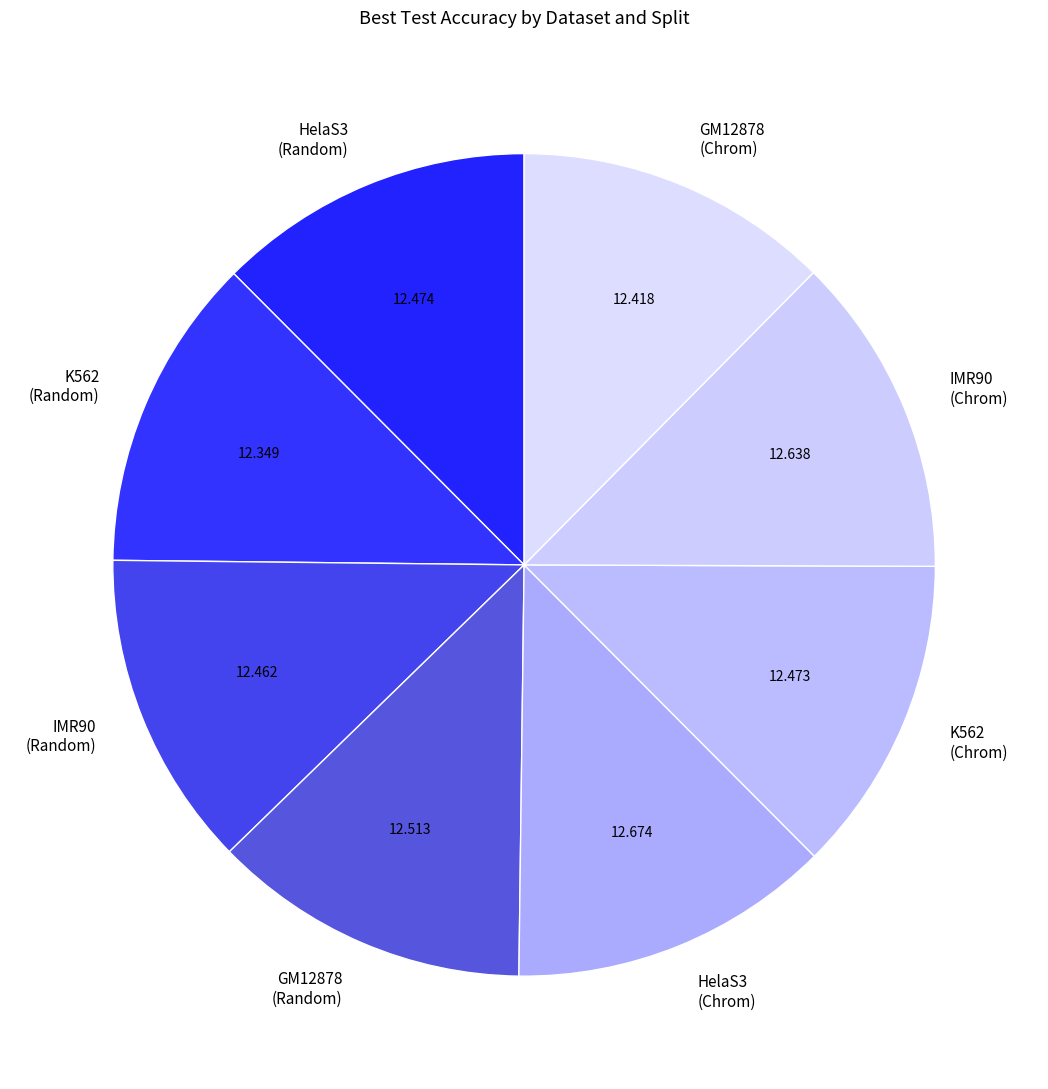

Does HelaS3 (Random) represent more than half of the total?

No